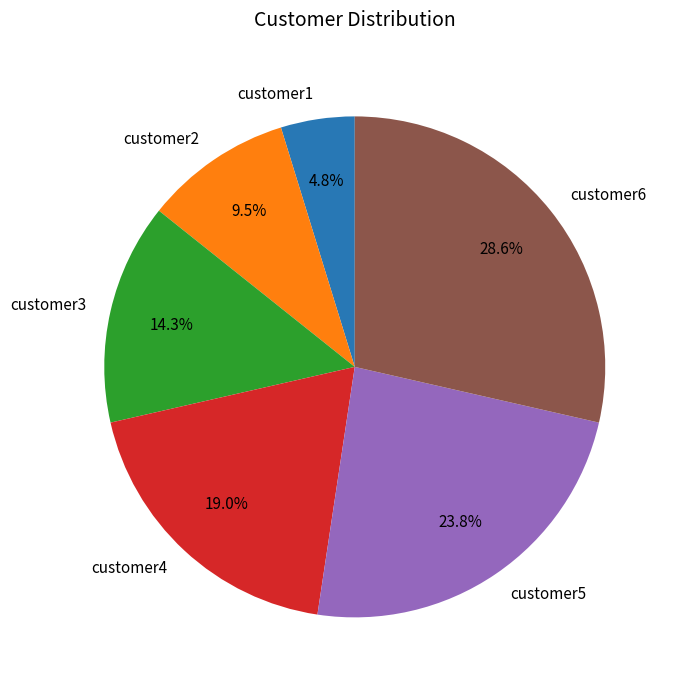

To the nearest percent, what is the difference between the customer6 and customer2 slice percentages?

19%